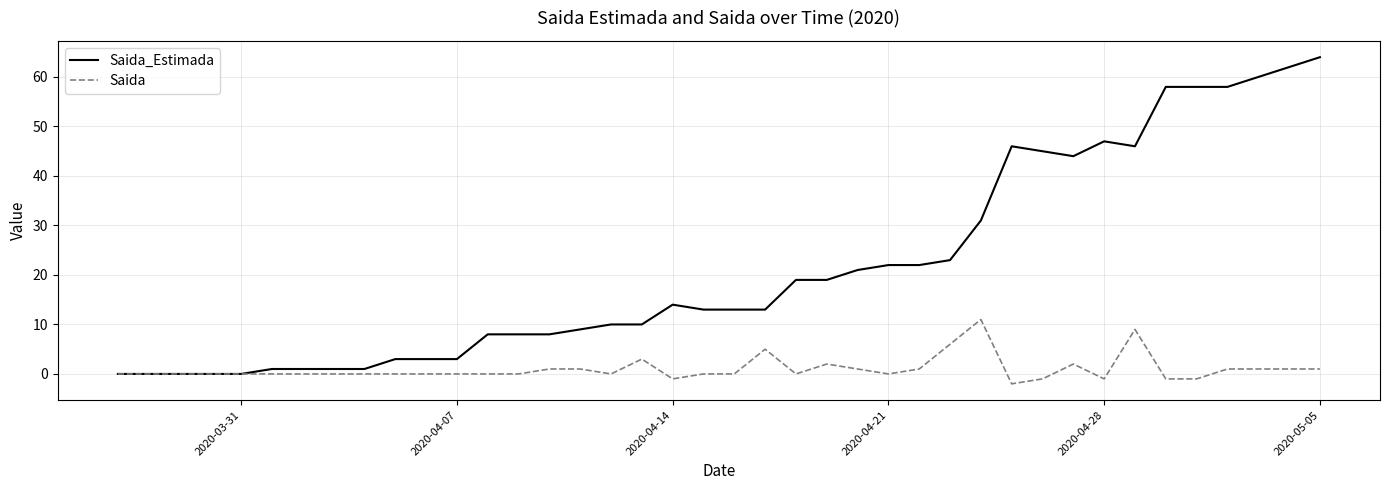

True or false: Saida has more than 0 interior local peaks.

True